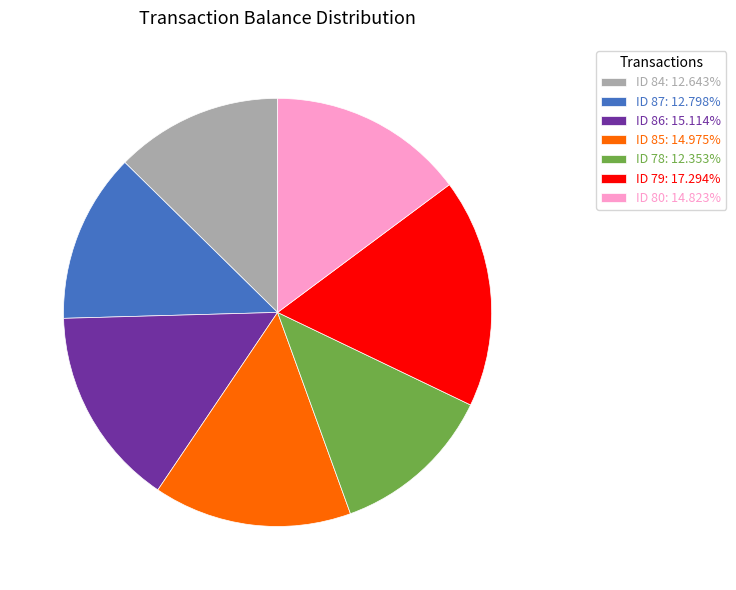

Do ID 80: 14.823% and ID 86: 15.114% together represent more than half of the pie?

No